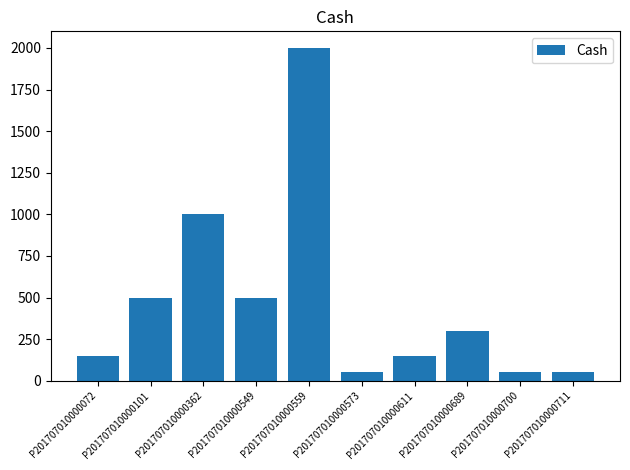

Are the bars horizontal?

No